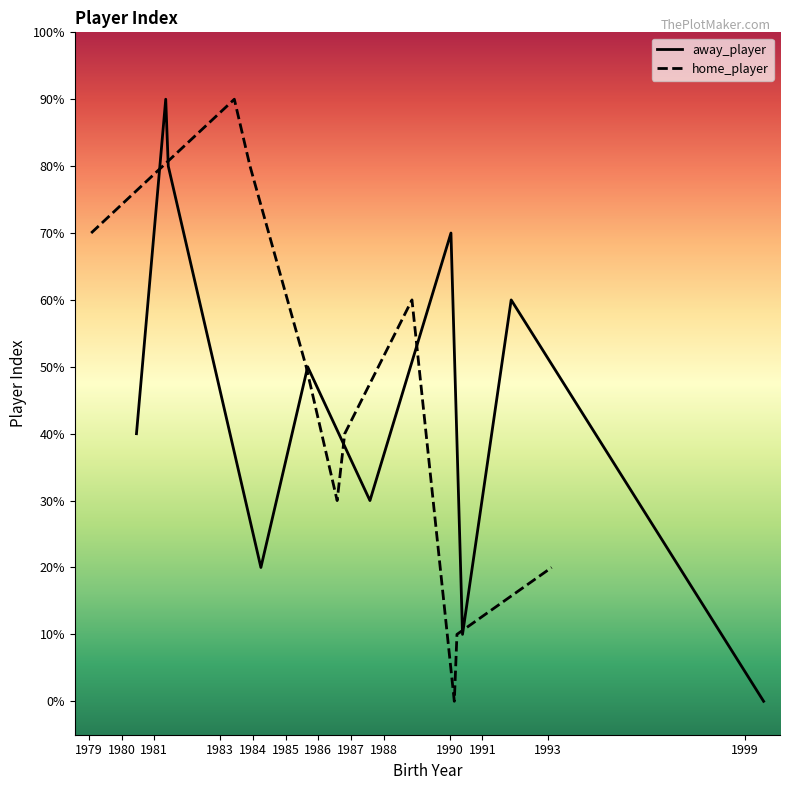

Is this an area chart (filled region under the line)?

No